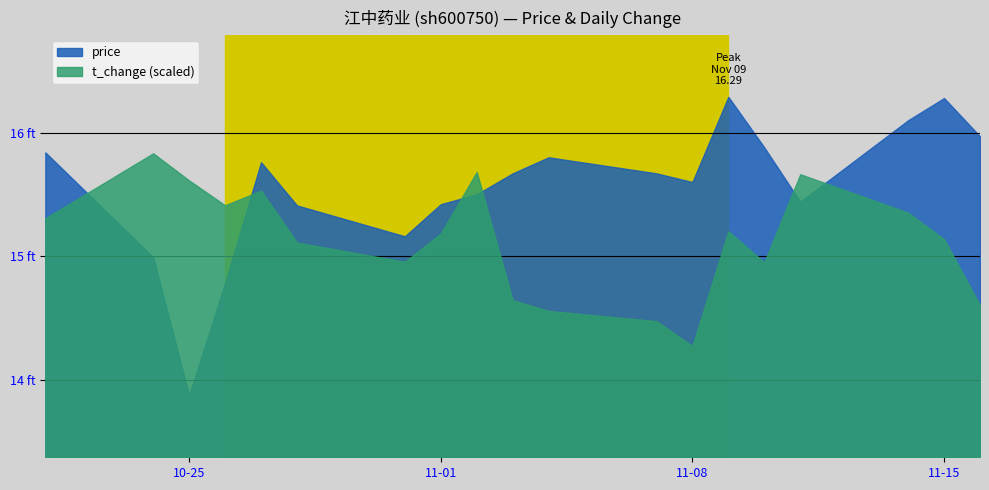

What are all the series names shown in the legend?

price, t_change (scaled)